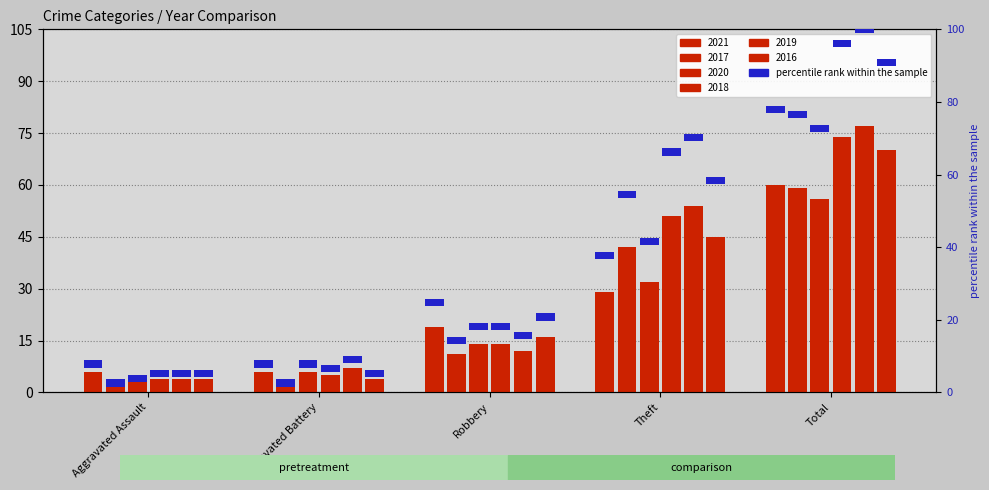

Where does the 2021 series first go above 19?

Theft